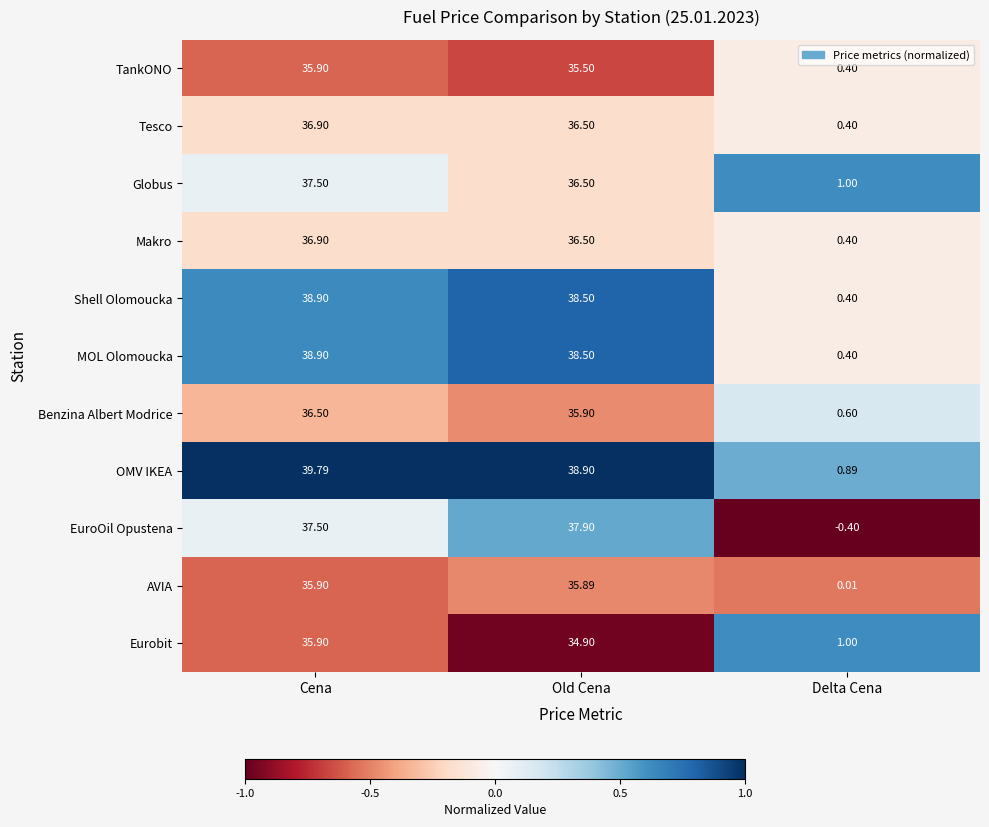

At which category is the sum across all series the highest?

Cena